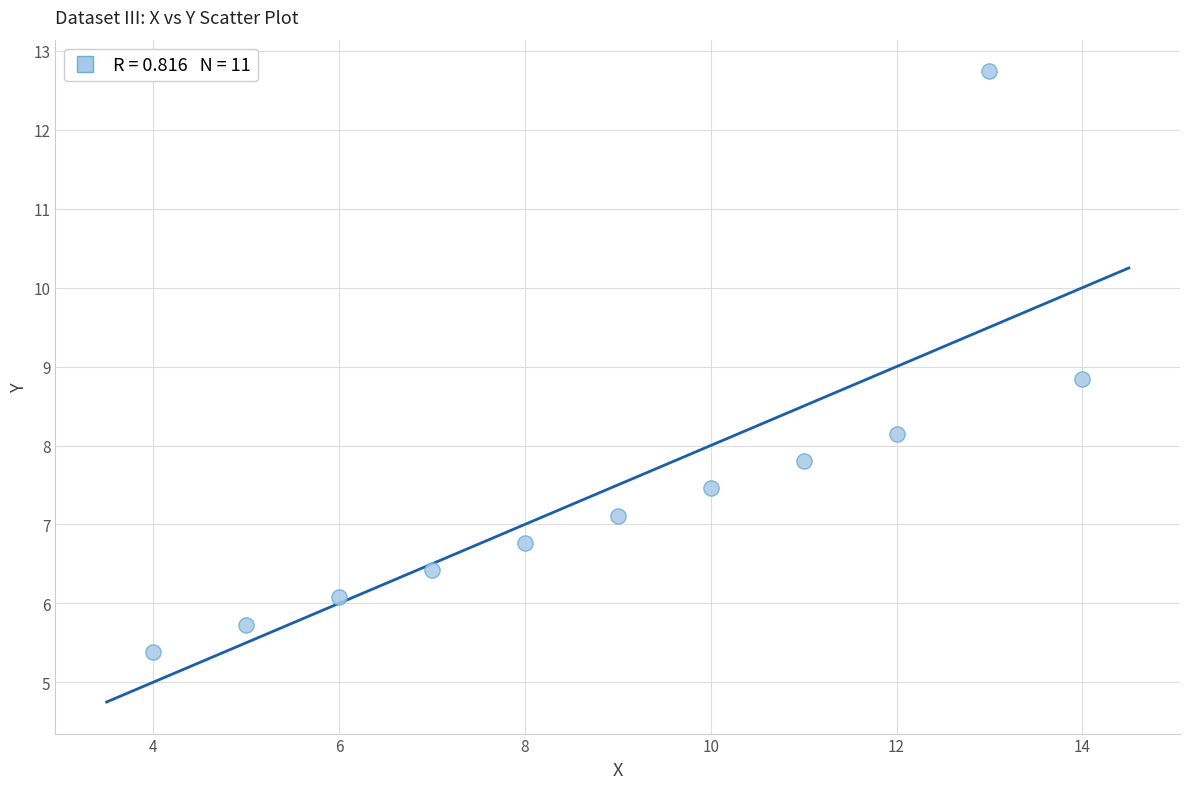

What Y value in the scatter plot is closest to 9?

8.8